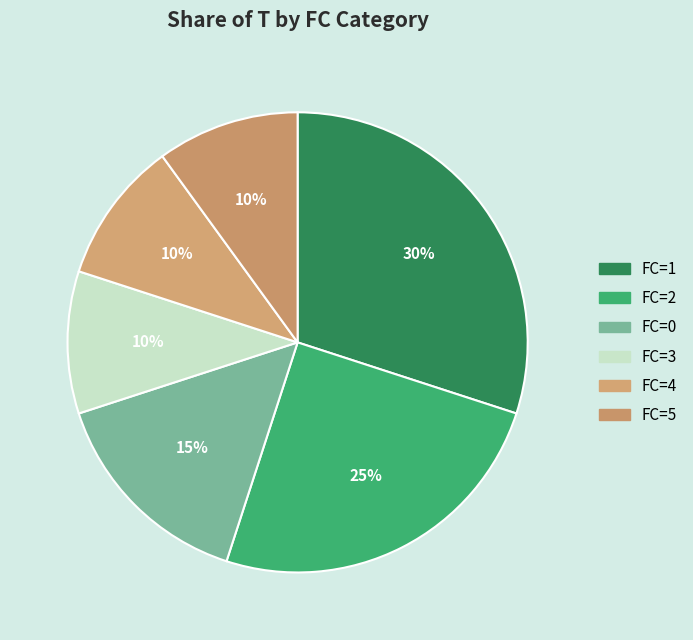

Count the number of slices in the pie.

6